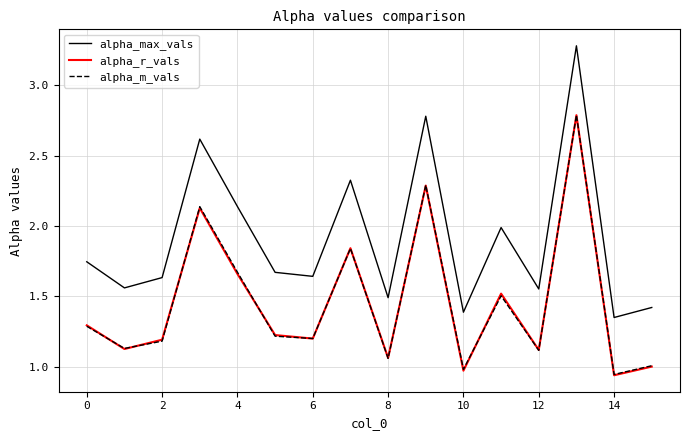

Which series has the widest spread of values?

alpha_max_vals